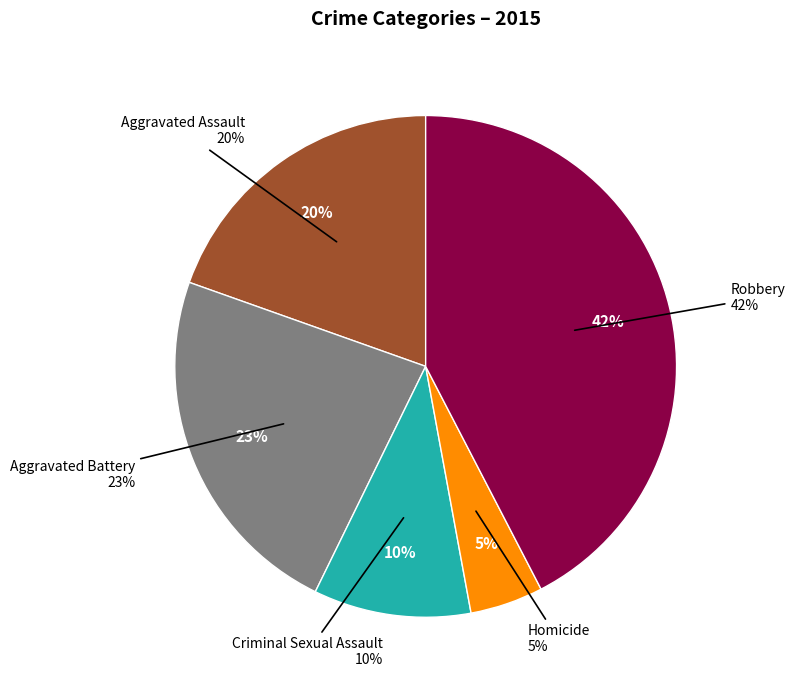

Between Aggravated Battery and Criminal Sexual Assault, which is larger?

Aggravated Battery